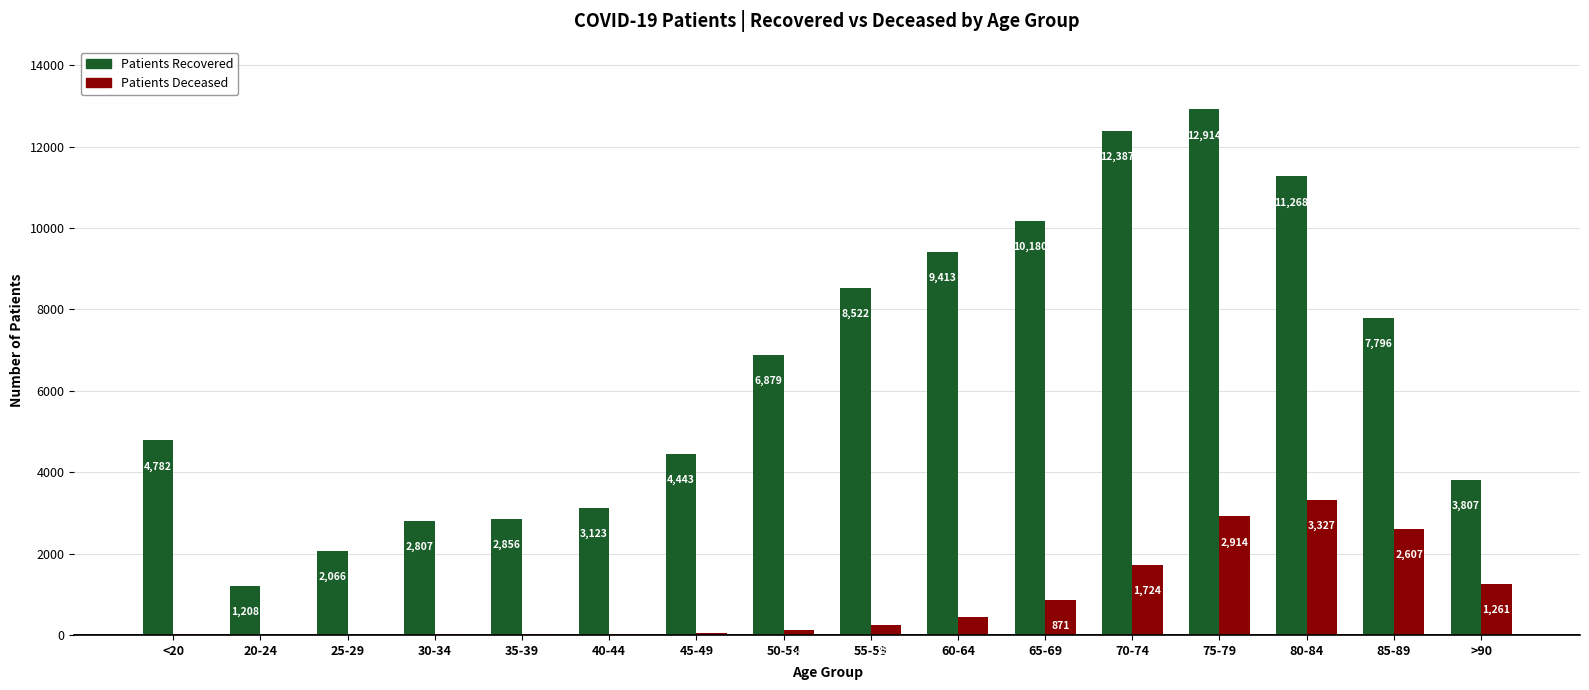

At which category is the sum across all series the highest?

75-79